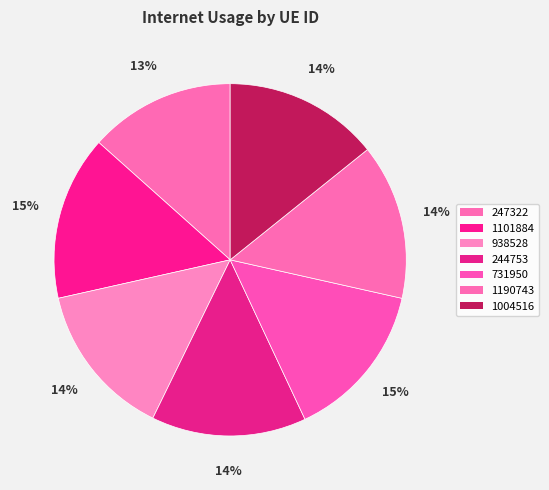

How many slices are in this pie chart?

7